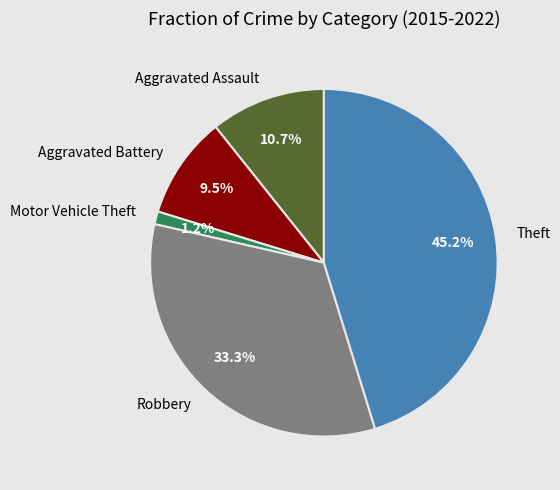

Is there any slice that represents more than half of the pie?

No